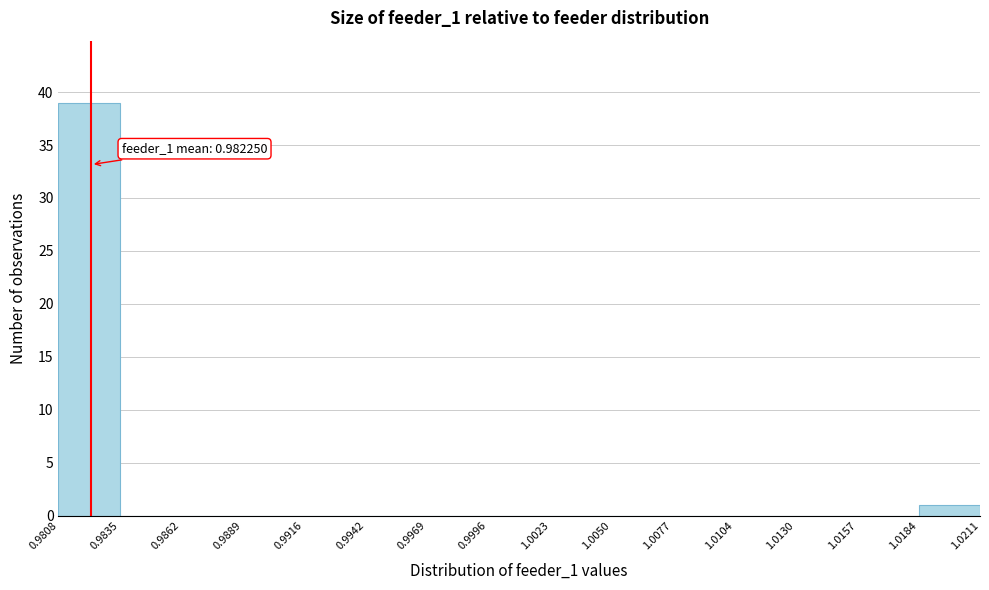

Which range on the x-axis has the tallest bar?

0.9808 to 0.9835